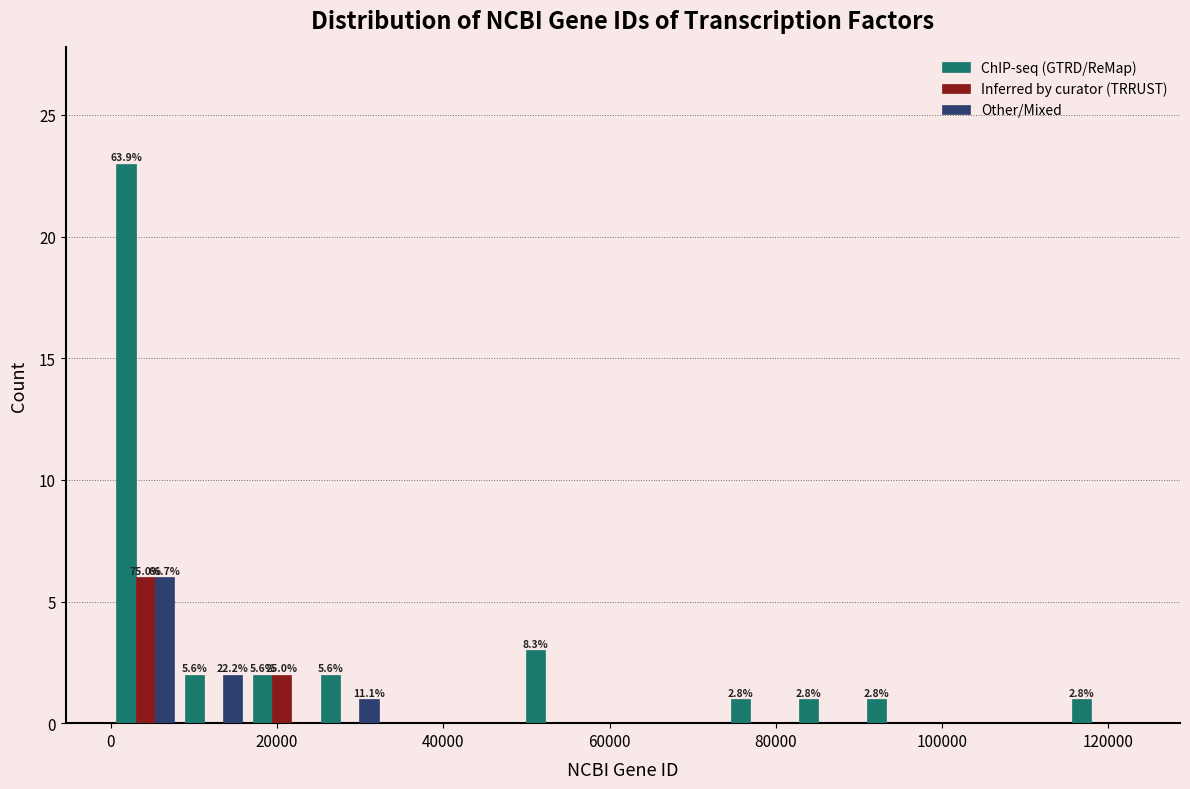

In the ChIP-seq (GTRD/ReMap) series, which range on the x-axis has the tallest bar?

0 to 8000